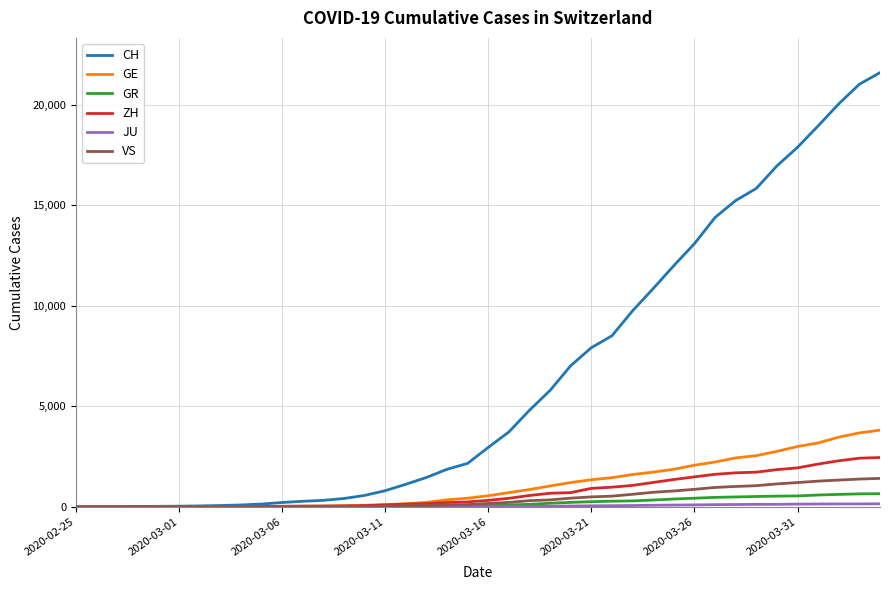

What is the greatest value displayed?

21587